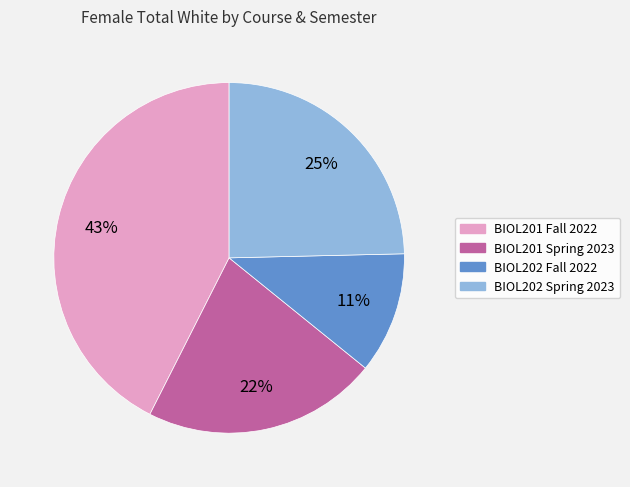

Is the sum of BIOL202 Spring 2023 and BIOL201 Fall 2022 greater than half?

Yes